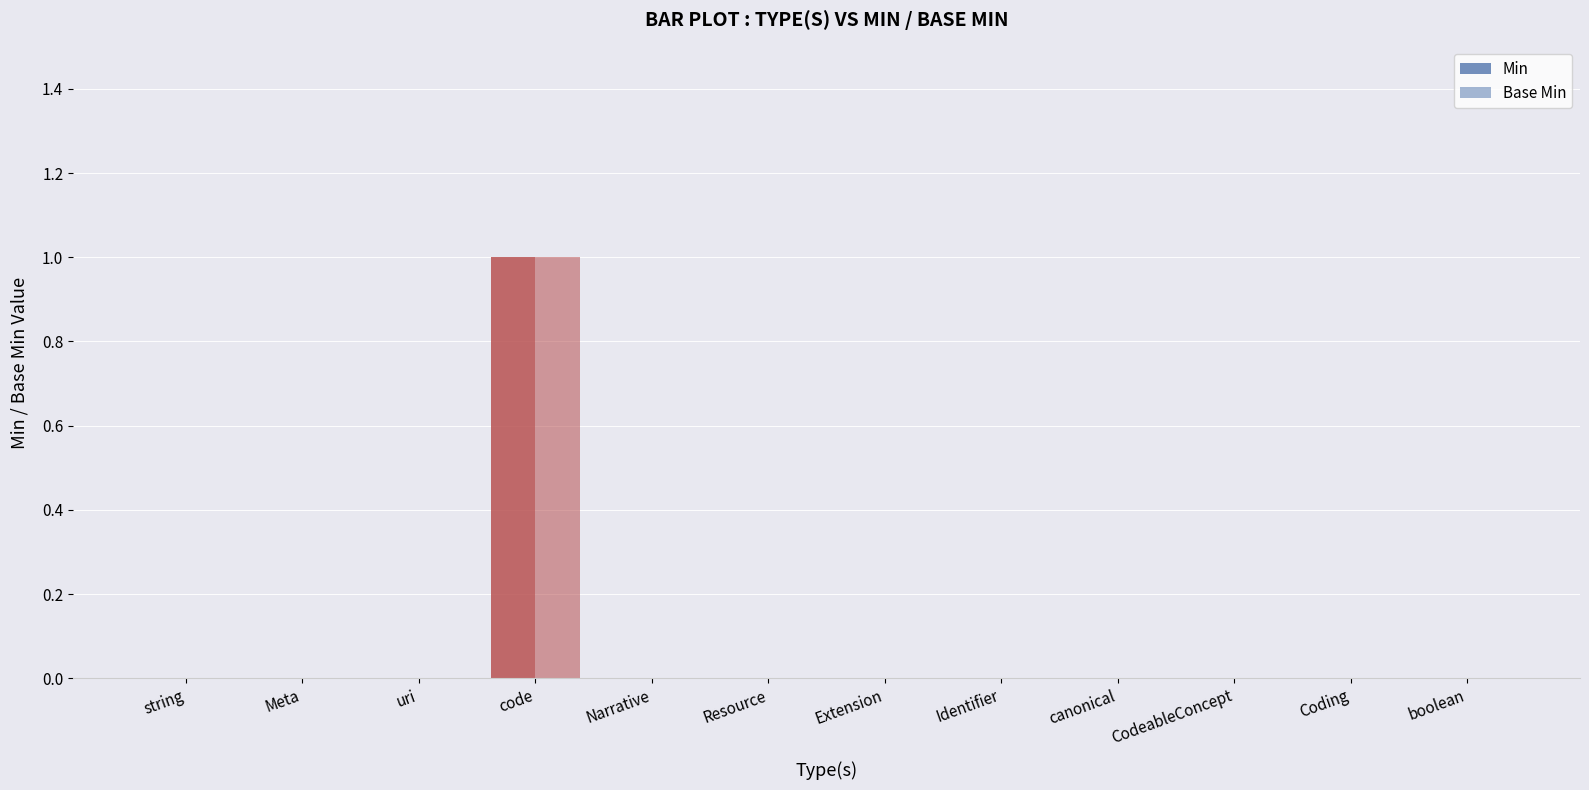

How many series are shown in this chart?

2